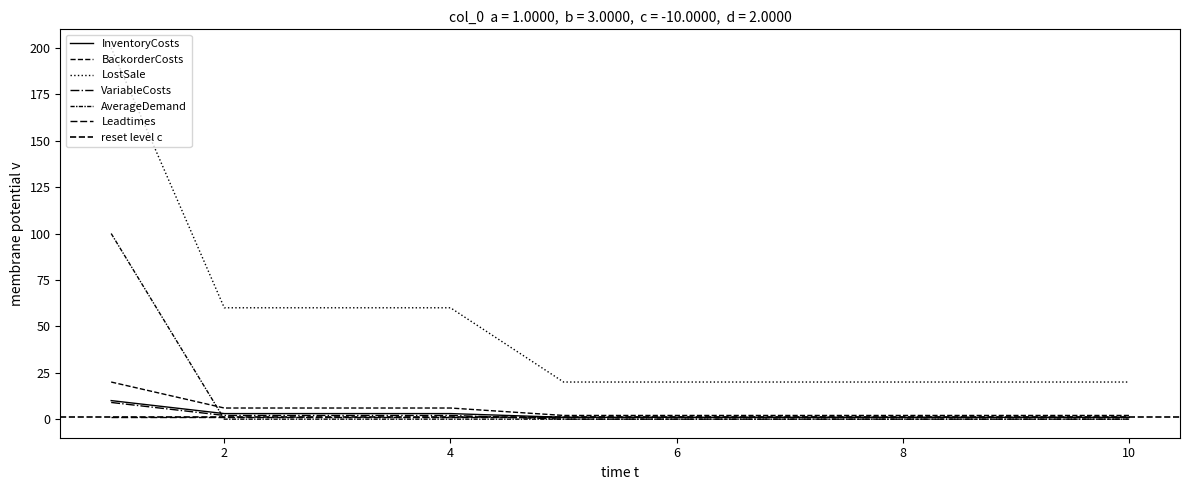

Is the value of VariableCosts at 3 greater than the value of BackorderCosts at 8?

No